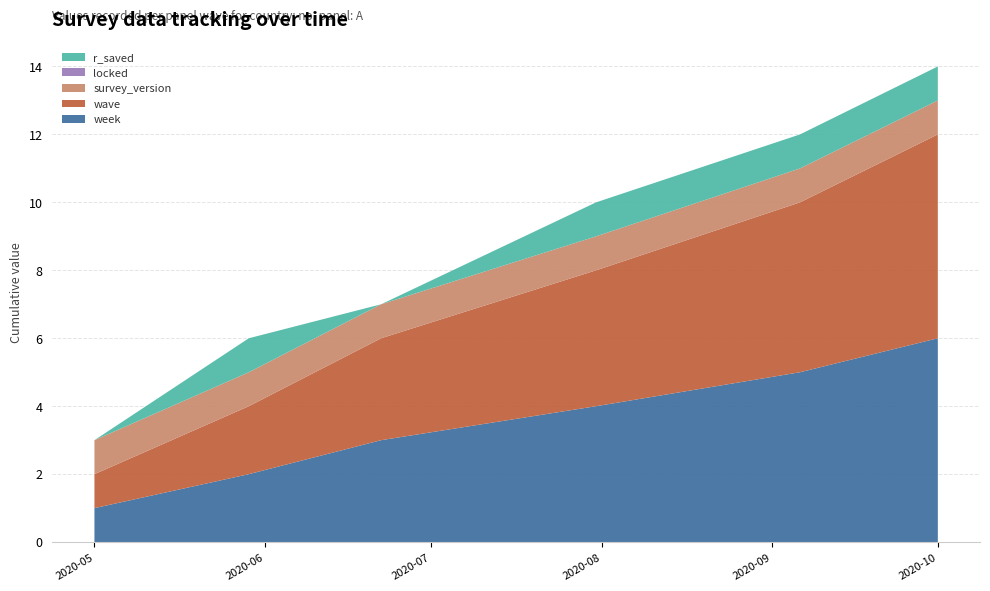

Reading left to right, transcribe all the data shown in this chart.

week: 2020-05-01=1	2020-05-29=2	2020-06-22=3	2020-07-31=4	2020-09-06=5	2020-10-01=6
wave: 2020-05-01=1	2020-05-29=2	2020-06-22=3	2020-07-31=4	2020-09-06=5	2020-10-01=6
survey_version: 2020-05-01=1	2020-05-29=1	2020-06-22=1	2020-07-31=1	2020-09-06=1	2020-10-01=1
locked: 2020-05-01=0	2020-05-29=0	2020-06-22=0	2020-07-31=0	2020-09-06=0	2020-10-01=0
r_saved: 2020-05-01=0	2020-05-29=1	2020-06-22=0	2020-07-31=1	2020-09-06=1	2020-10-01=1